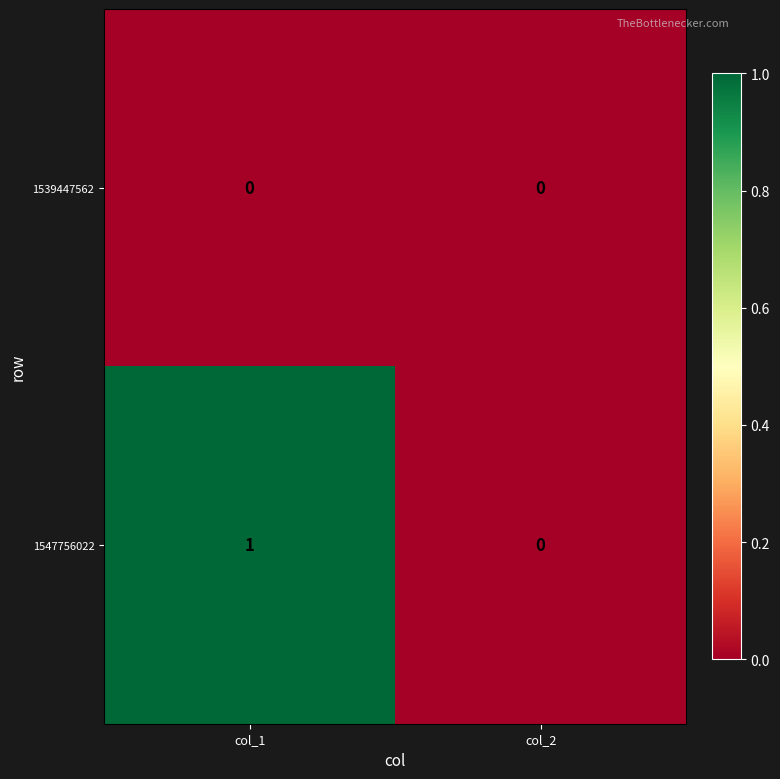

List the series in order of their overall mean, highest first.

1547756022, 1539447562